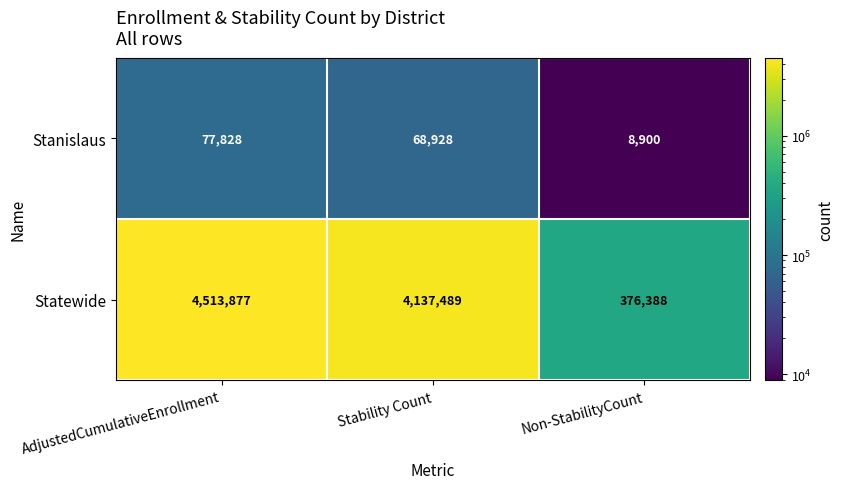

What is the smallest value displayed?

8900